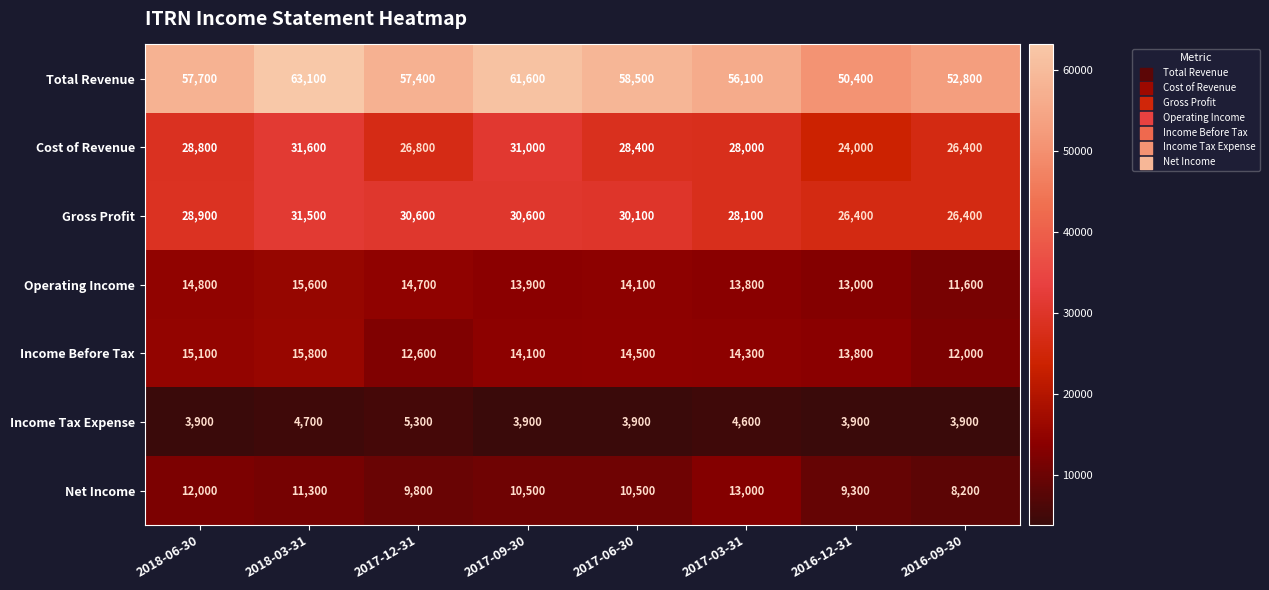

What is the highest value of the Gross Profit series?

31500